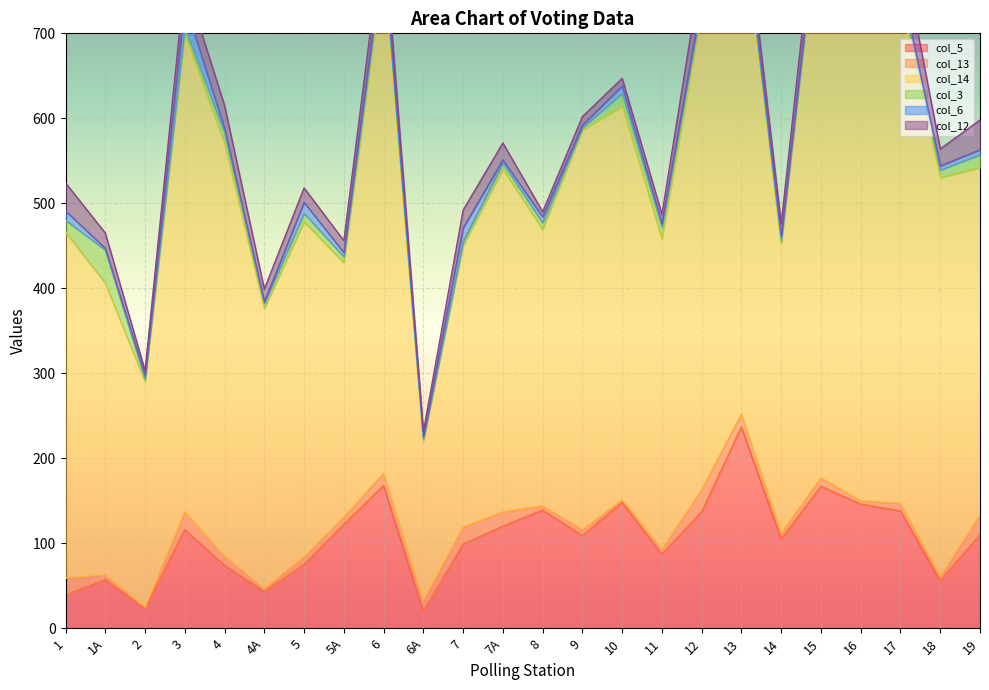

Which series has the largest total across all categories?

col_14